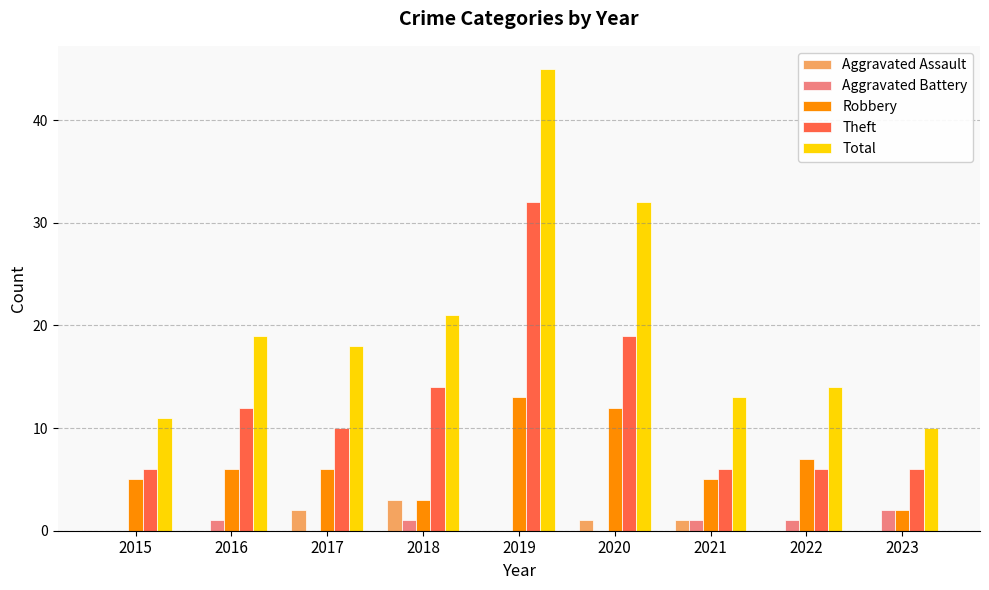

The value of Theft at 2015 is 3. True or false?

False